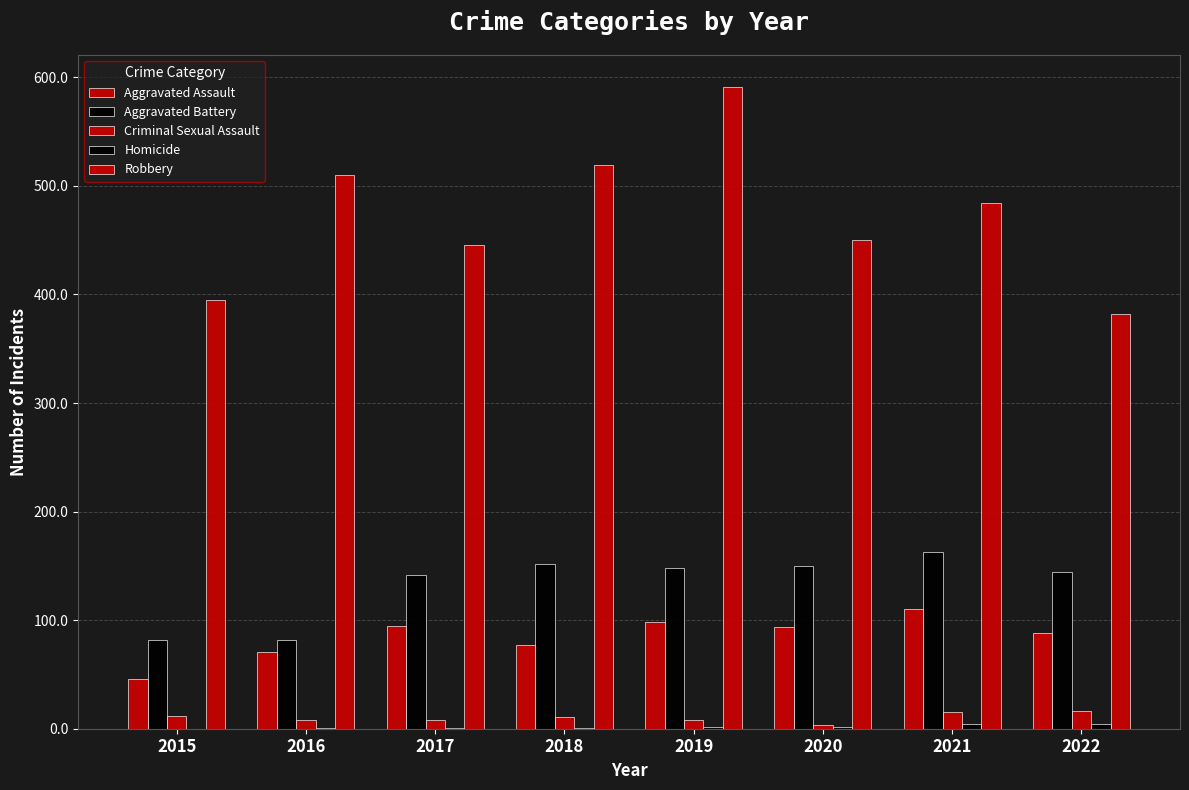

Are the bars horizontal?

No